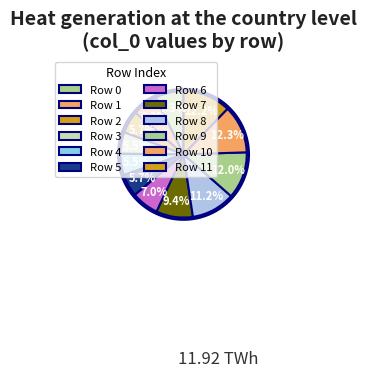

Between 14 and 4, which is larger?

14